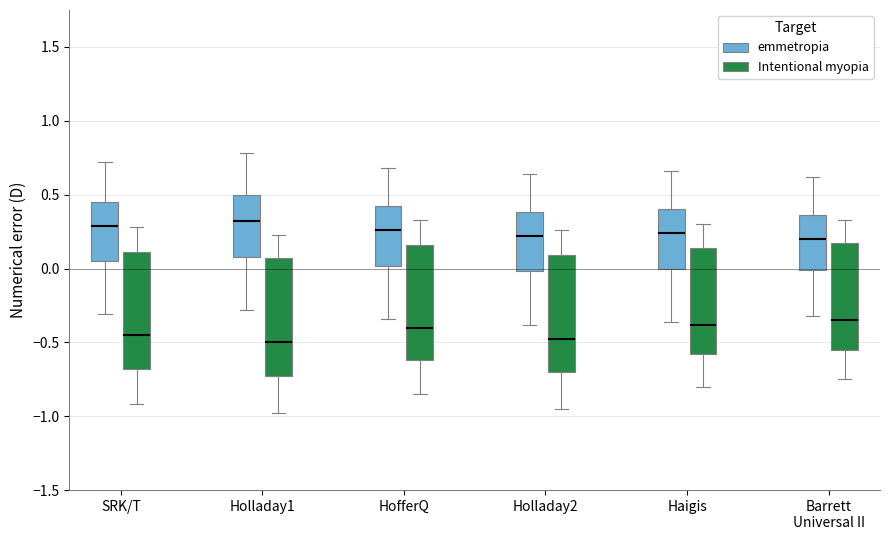

Where does the lower whisker of the box for Holladay1 (emmetropia) end on the y-axis? The values are not printed on the chart, so give them approximately, as read against the axis.

-0.30